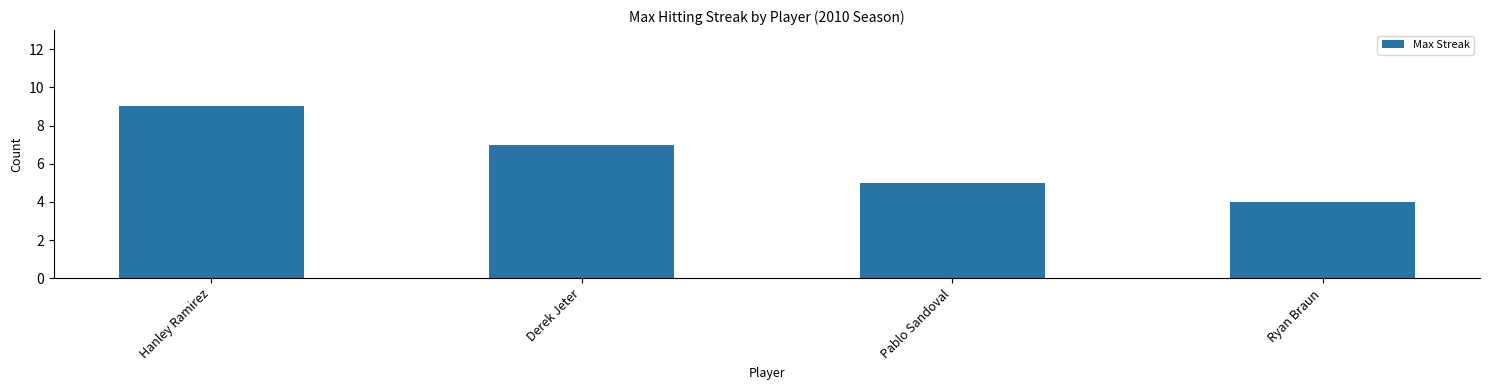

Is it true that the value at Pablo Sandoval is 5?

True